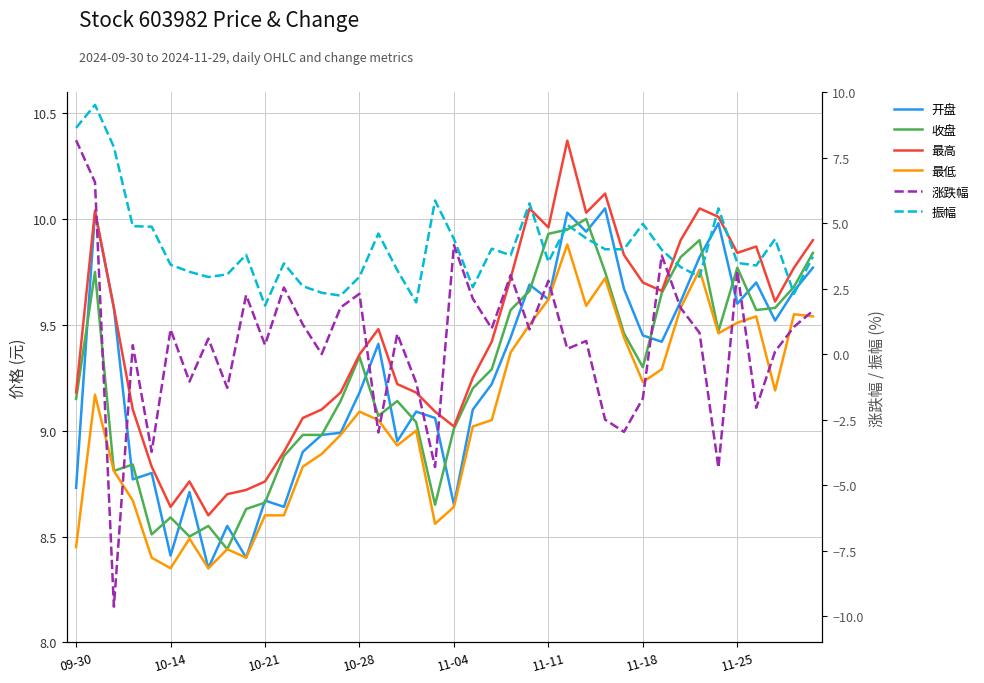

How many values in the 收盘 series exceed 9?

27